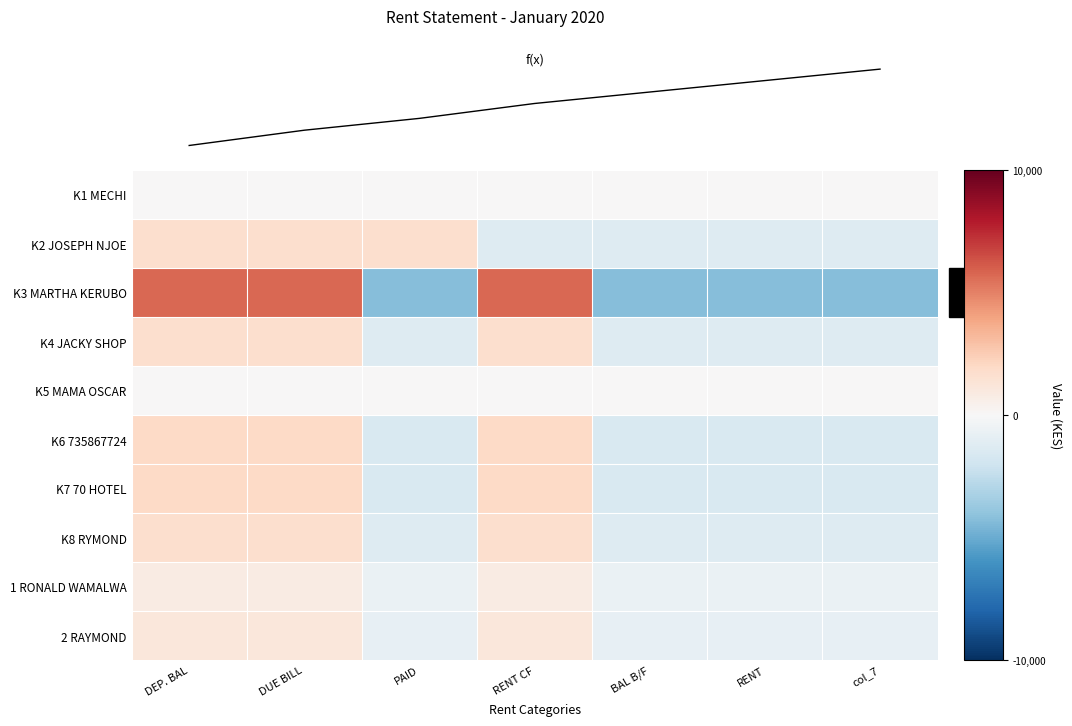

How many values in K7 70 HOTEL are below zero?

4